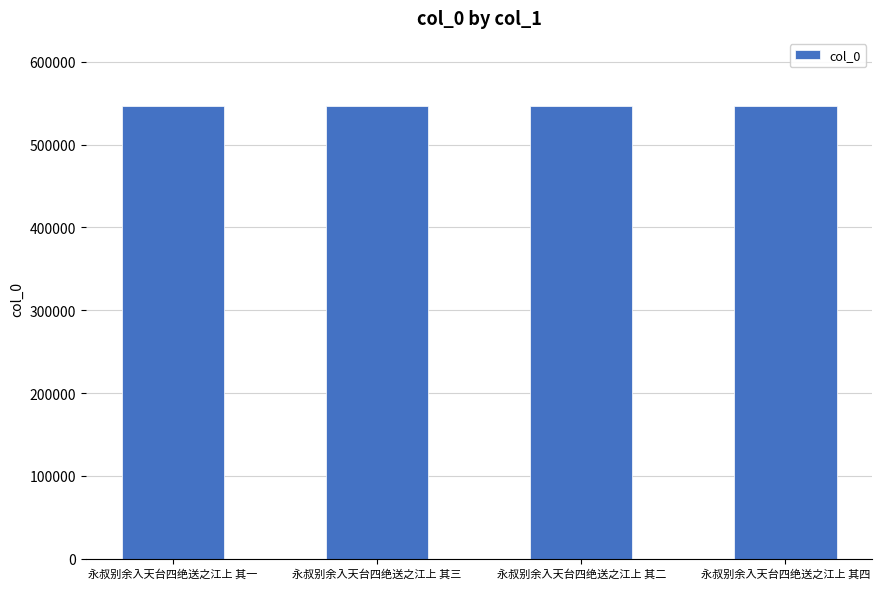

Approximately how many times larger is the value at 永叔别余入天台四绝送之江上 其四 compared to 永叔别余入天台四绝送之江上 其三?

1.0